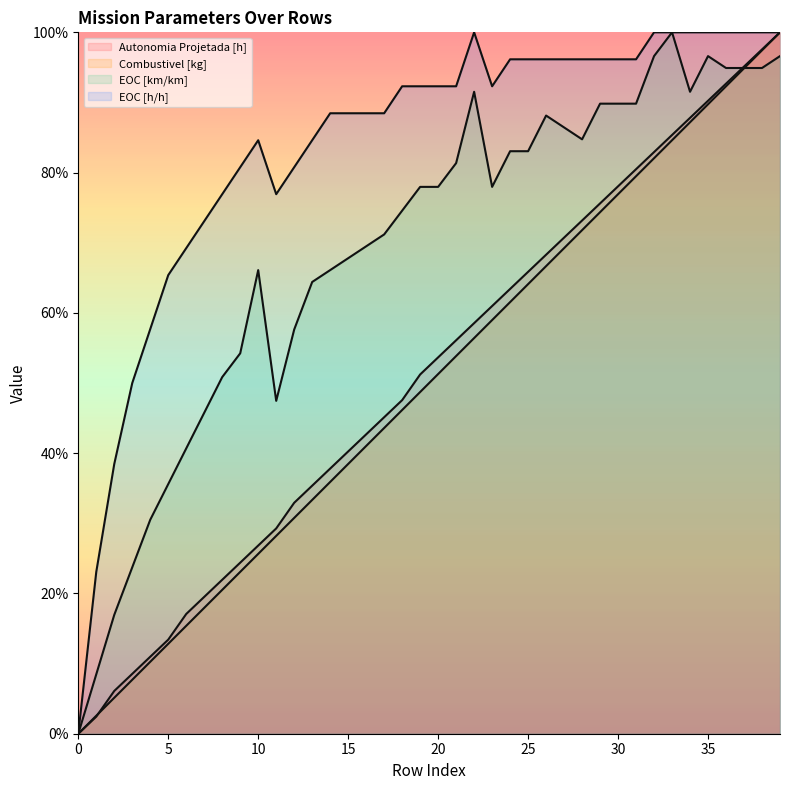

What is the value of the Autonomia Projetada [h] point at the 21st from the left?

0.5